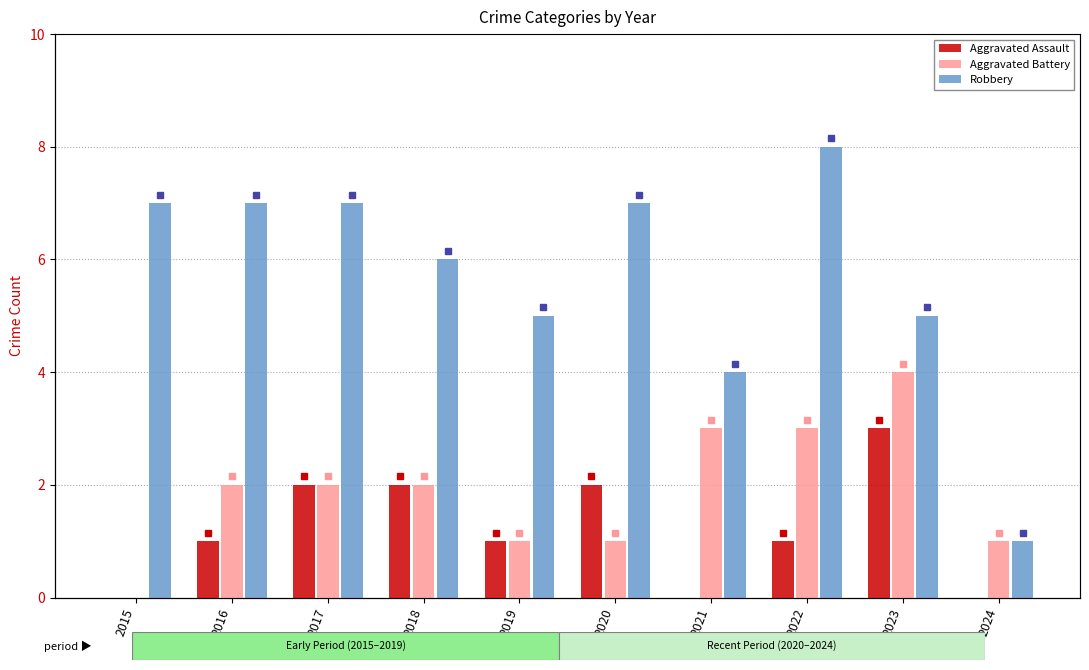

Reading right to left, what are all the values shown in this chart?

Aggravated Assault: 2024=0	2023=3	2022=1	2021=0	2020=2	2019=1	2018=2	2017=2	2016=1	2015=0
Aggravated Battery: 2024=1	2023=4	2022=3	2021=3	2020=1	2019=1	2018=2	2017=2	2016=2	2015=0
Robbery: 2024=1	2023=5	2022=8	2021=4	2020=7	2019=5	2018=6	2017=7	2016=7	2015=7